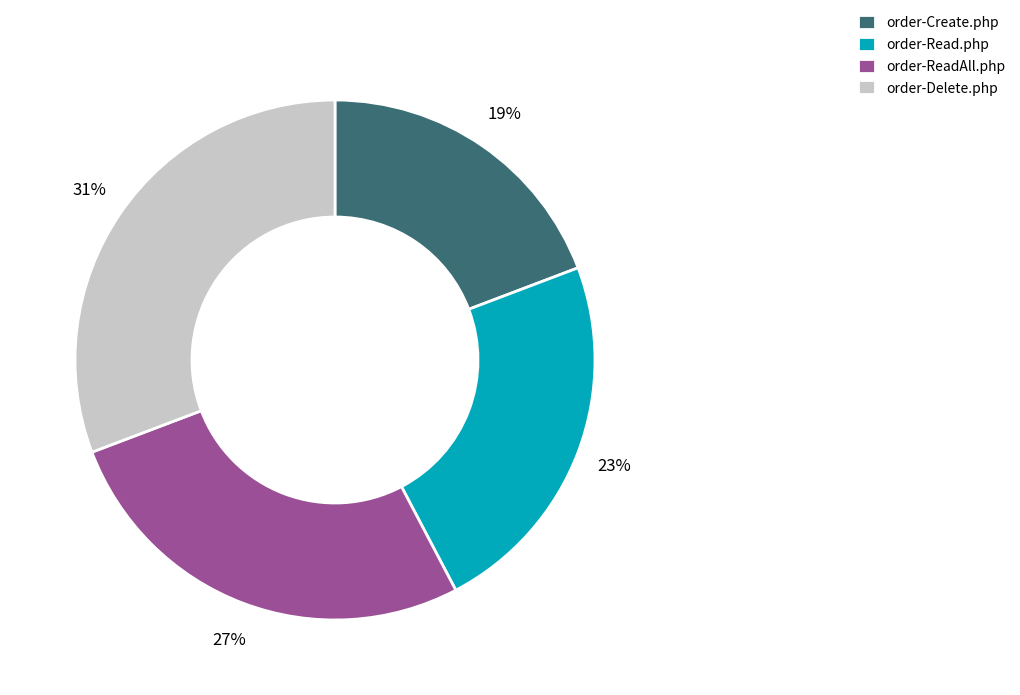

Approximately how many times larger is the value at order-Read.php compared to order-Create.php?

1.2